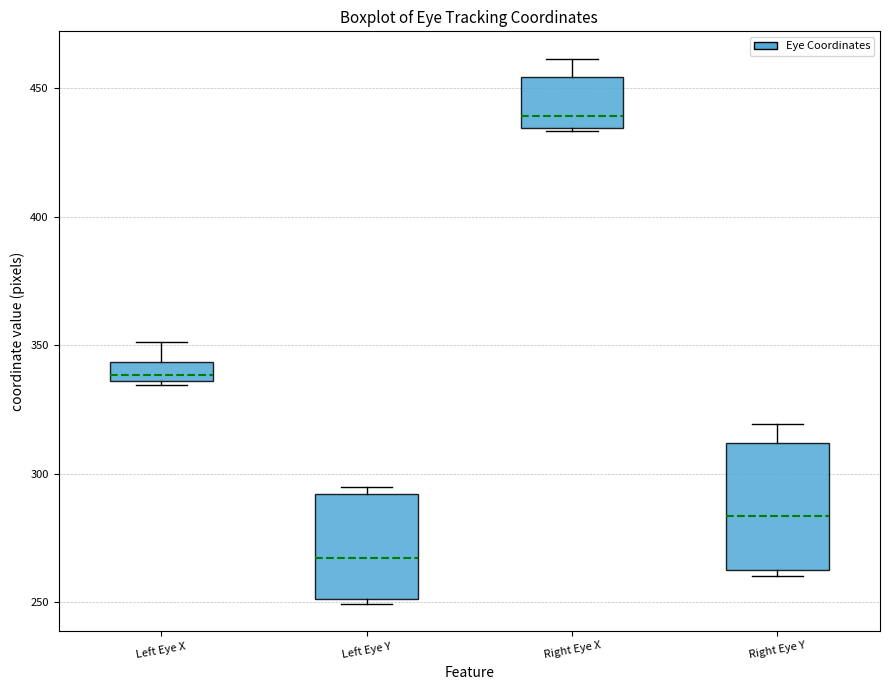

Which box's median line is the lowest?

Left Eye Y